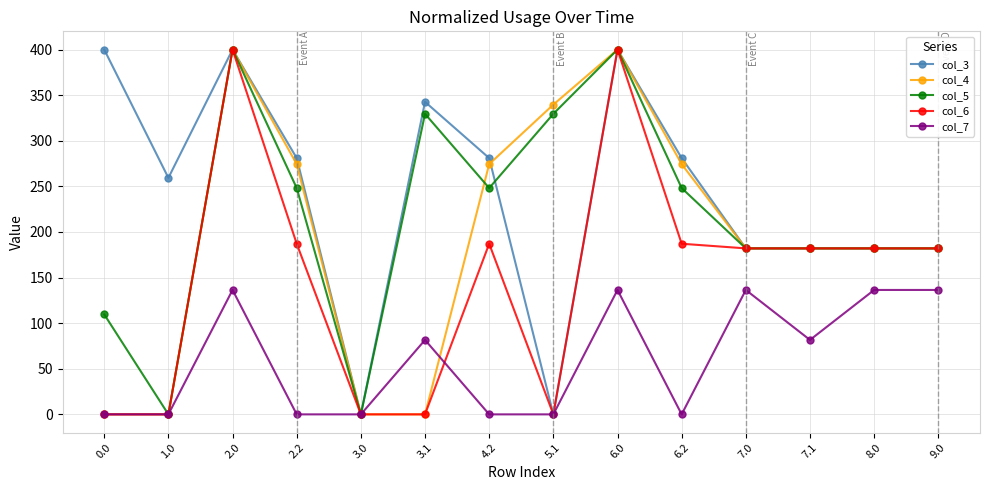

Is it true that col_5 equals 148.6 at 3.0?

False